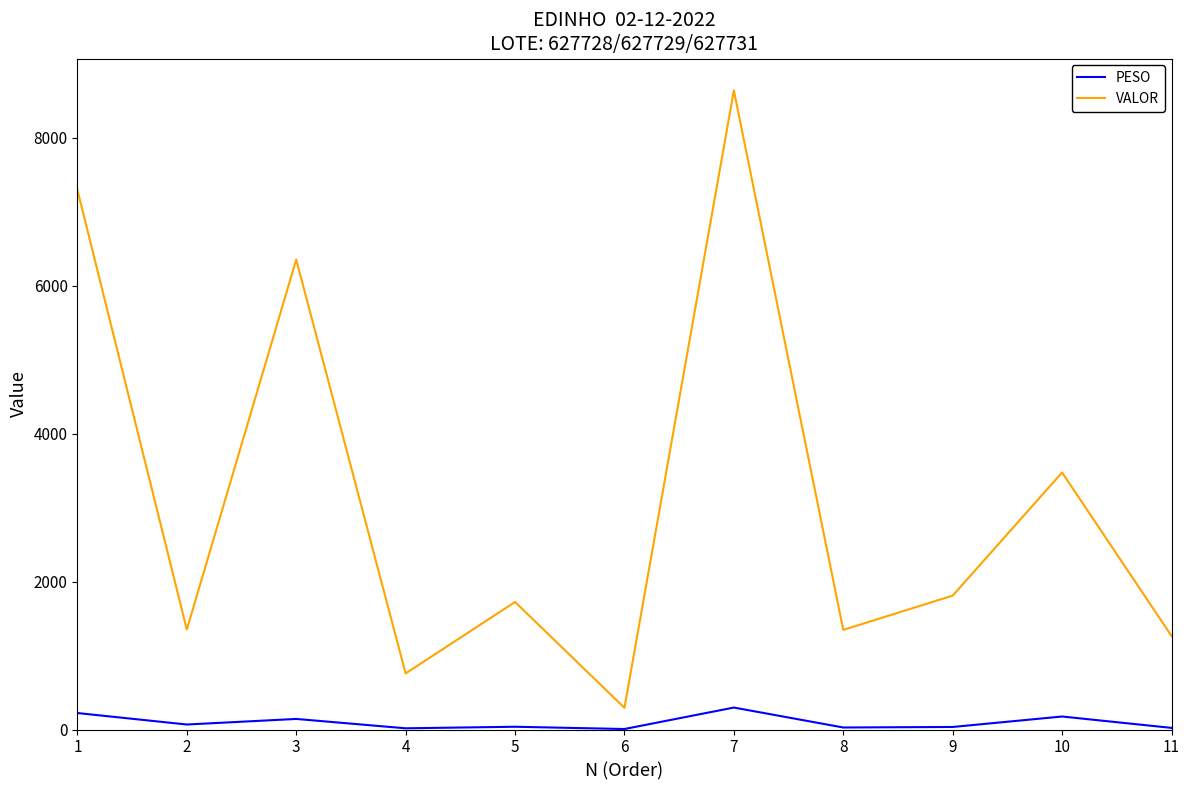

Which series has the largest total across all categories?

VALOR